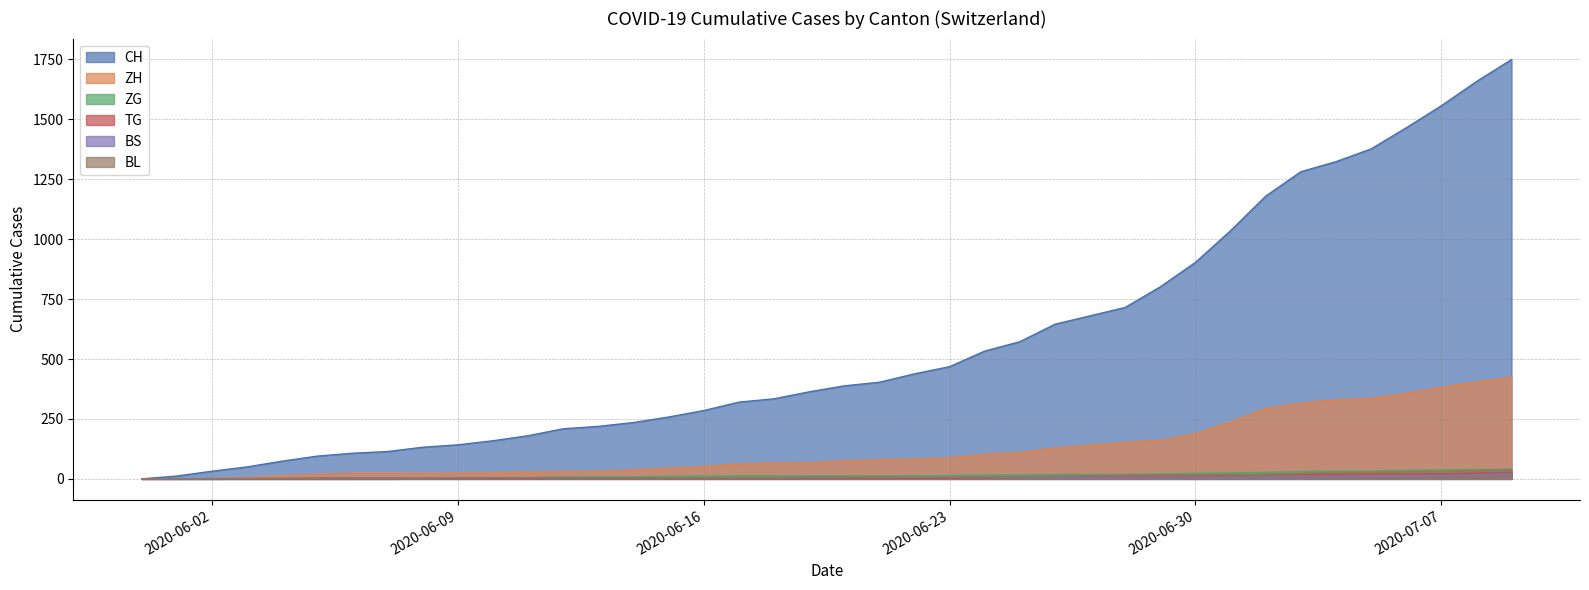

What is the value of the TG point at the 29th from the left?

10